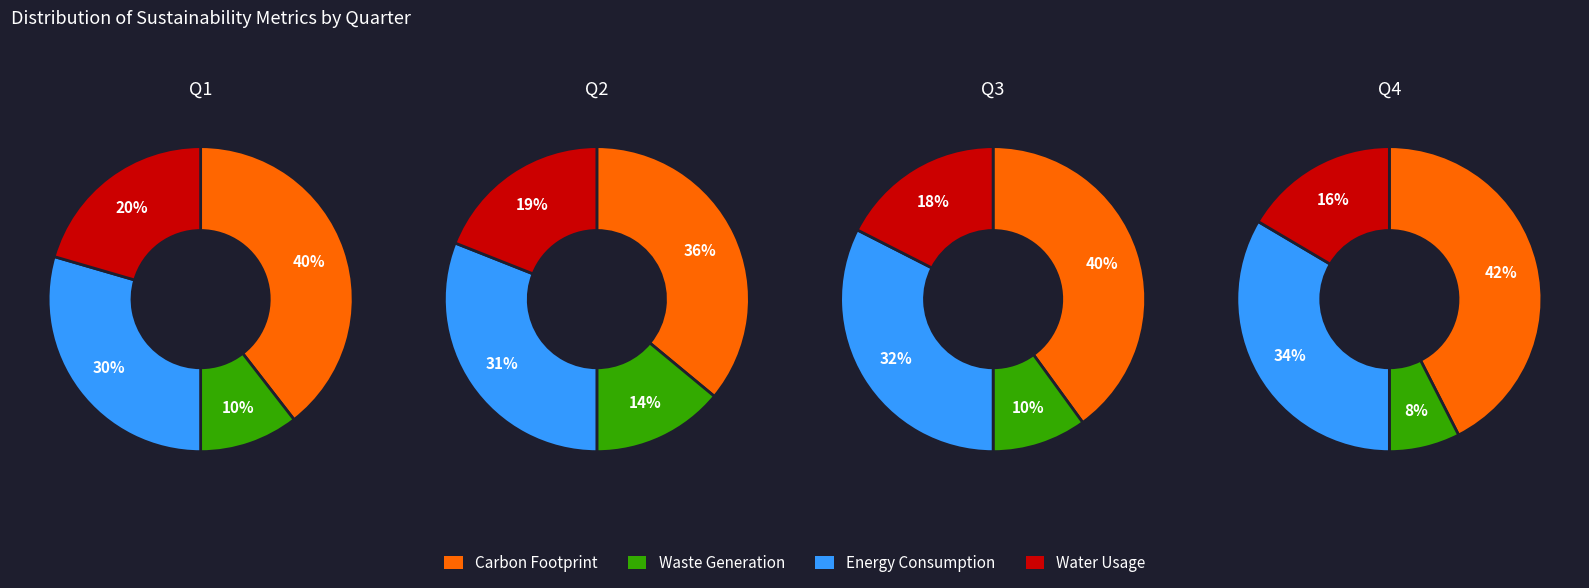

Is there a majority slice in this chart?

No